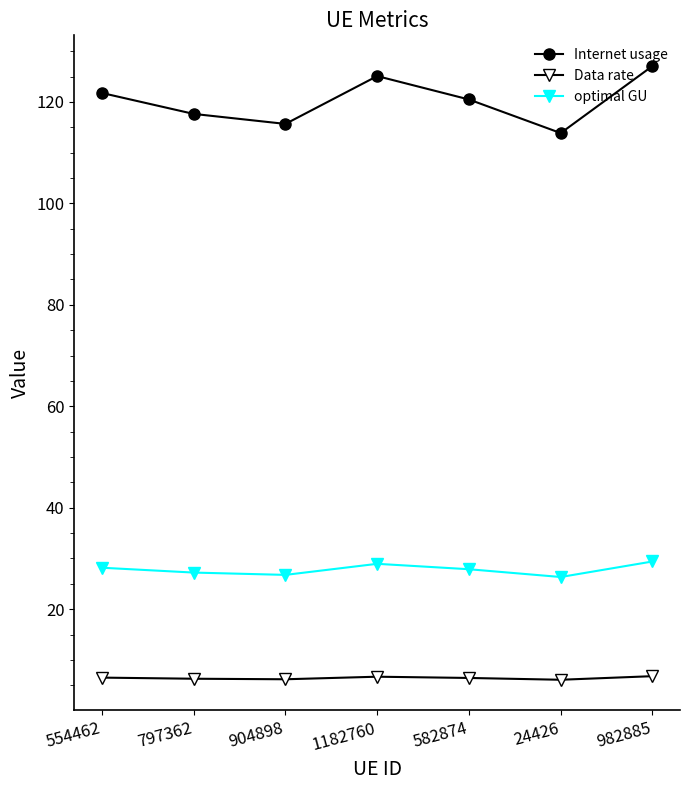

Rank the series by their average value, from highest to lowest.

Internet usage, optimal GU, Data rate